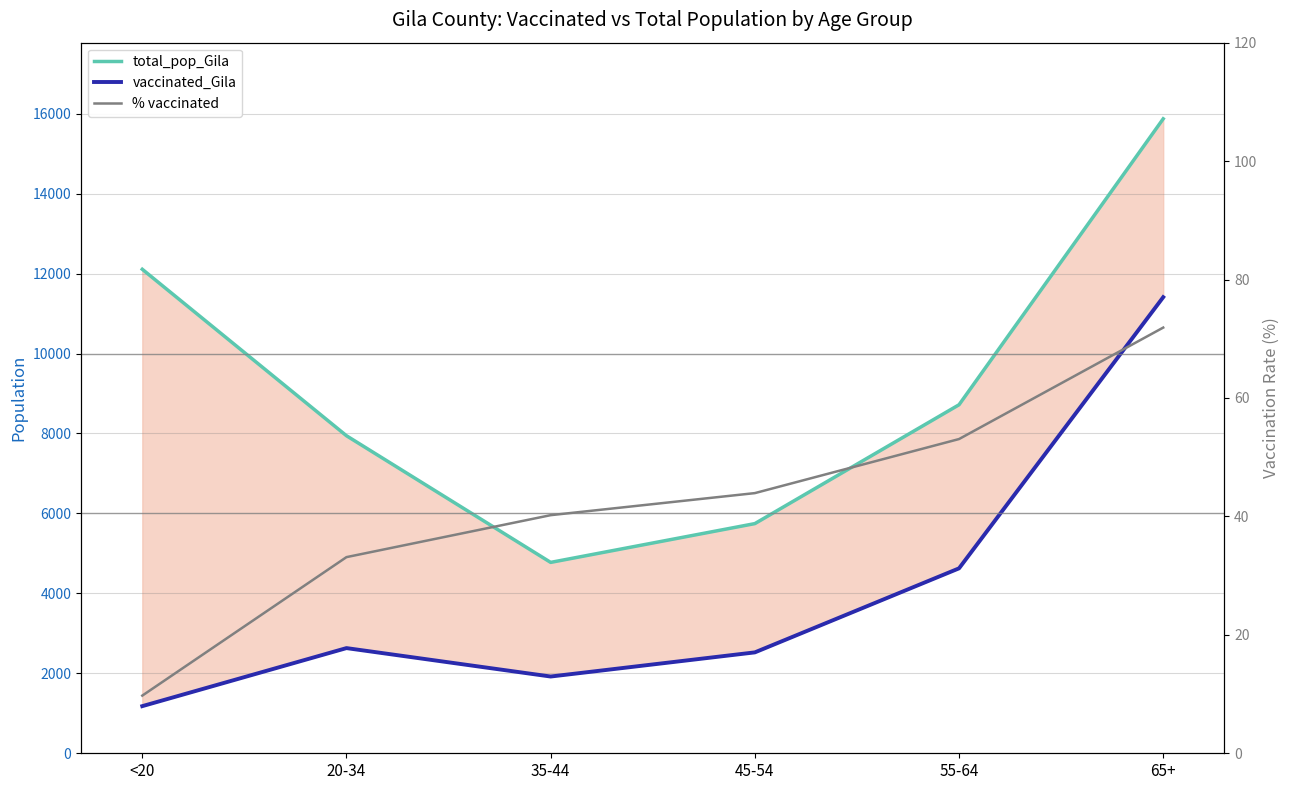

Which series has the widest spread of values?

total_pop_Gila